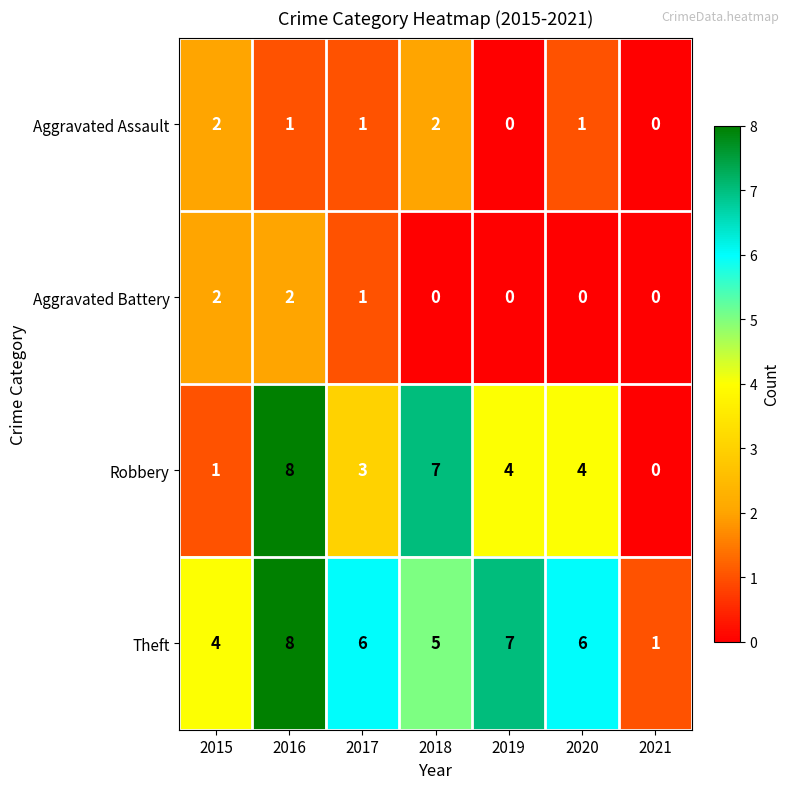

Count the number of data series in this chart.

4